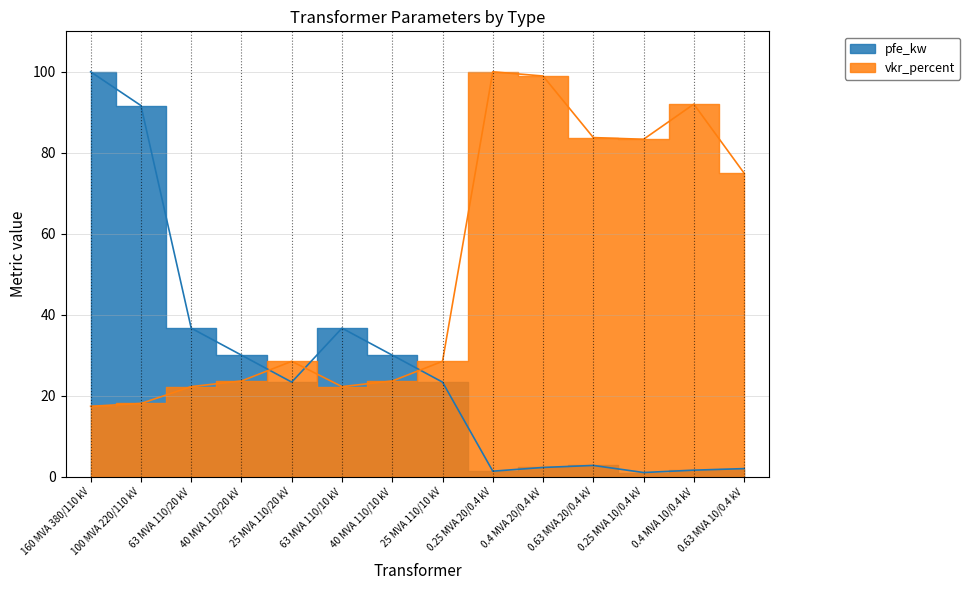

How many data points in vkr_percent are above 28?

8